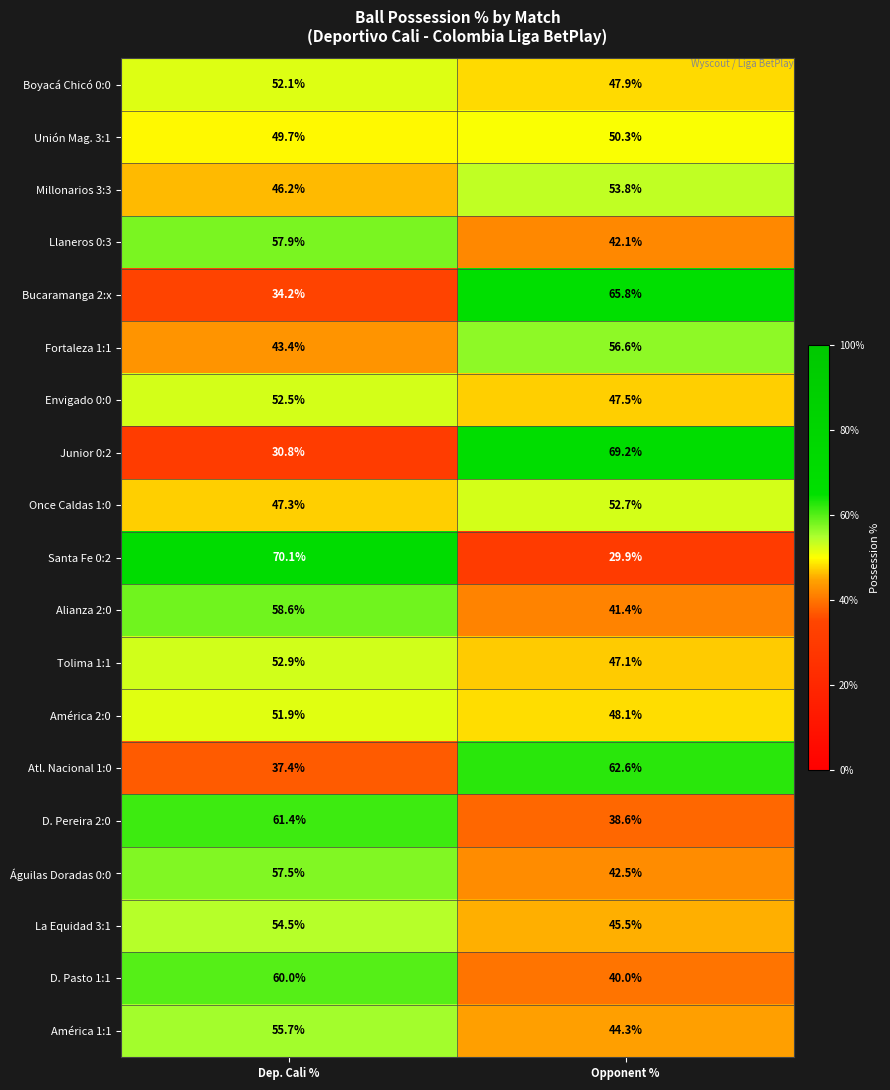

Which series changed the most between Dep. Cali % and Opponent %?

Santa Fe 0:2